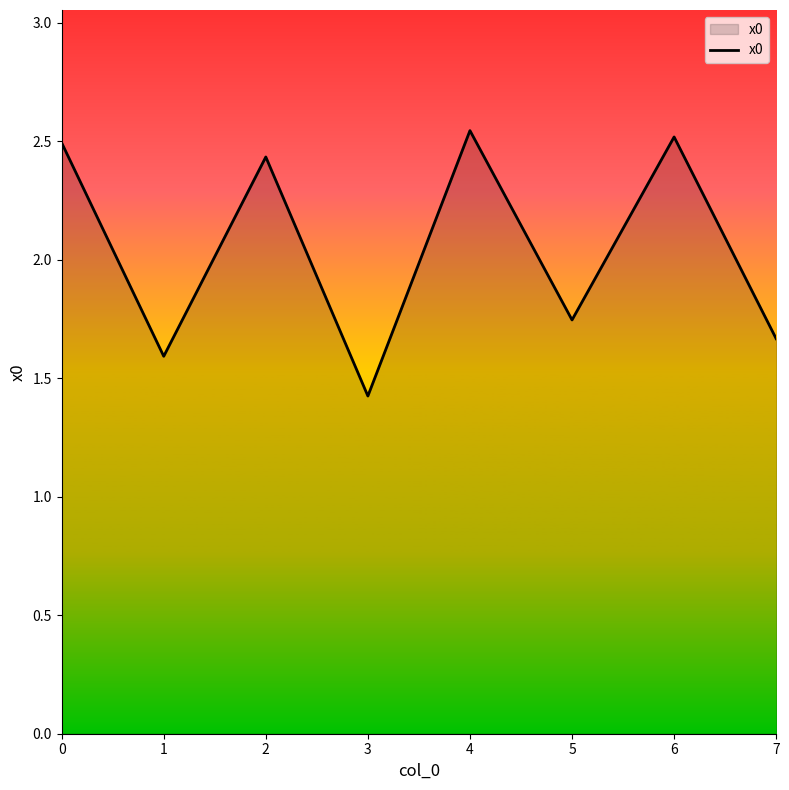

The value at 4 is 1.6. True or false?

False